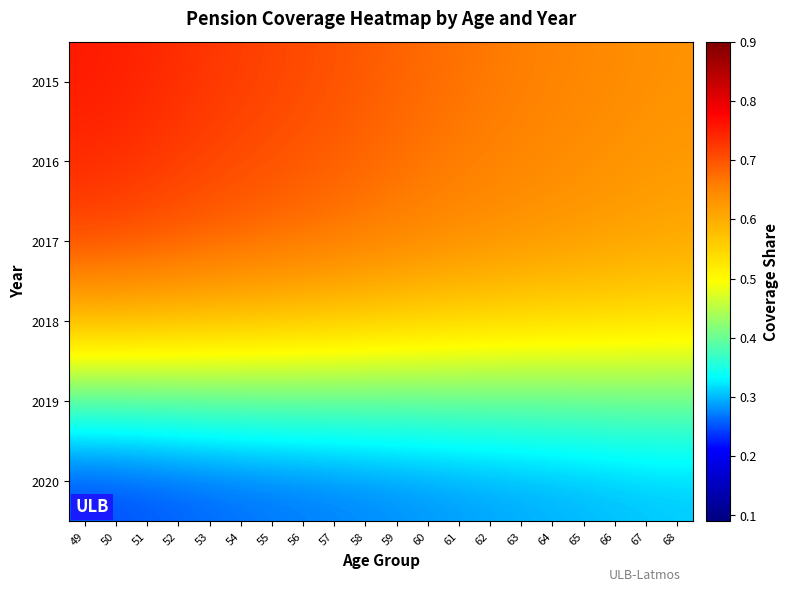

How many series are shown in this chart?

6